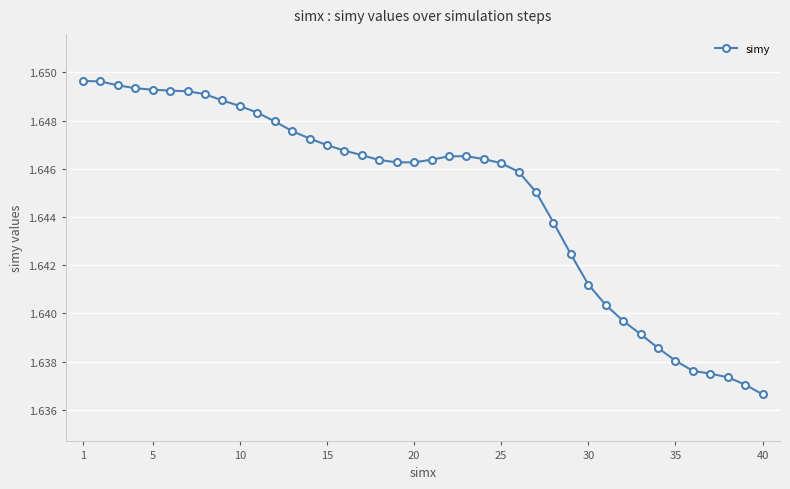

What is the sum of all values?

65.8